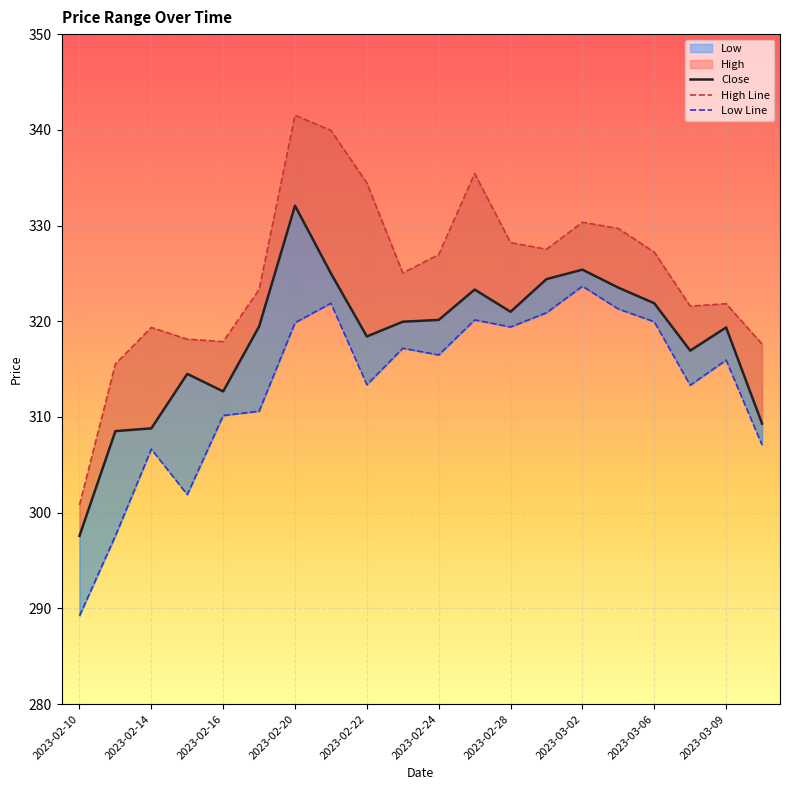

Which series has the widest spread of values?

High Line